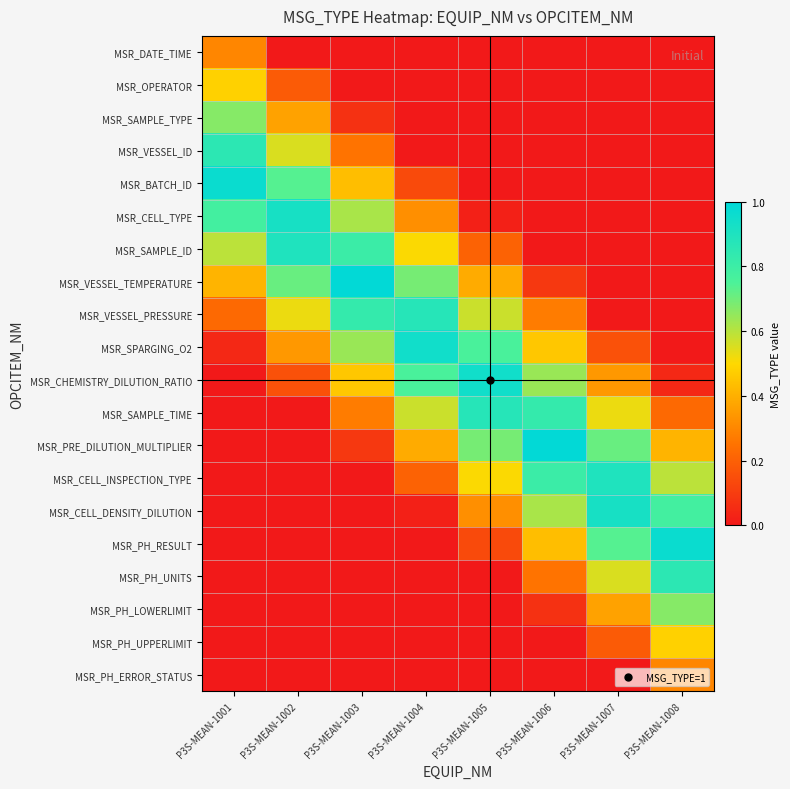

At which category is the sum across all series the highest?

P3S-MEAN-1003